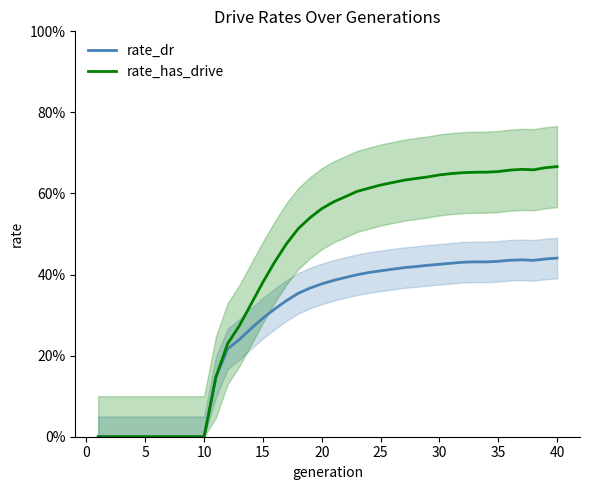

True or false: rate_has_drive has more than 0 points higher than both neighbors.

True